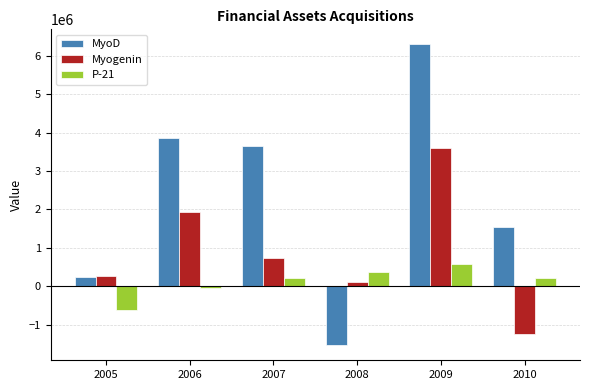

The P-21 series shows 654508 at 2008. True or false?

False